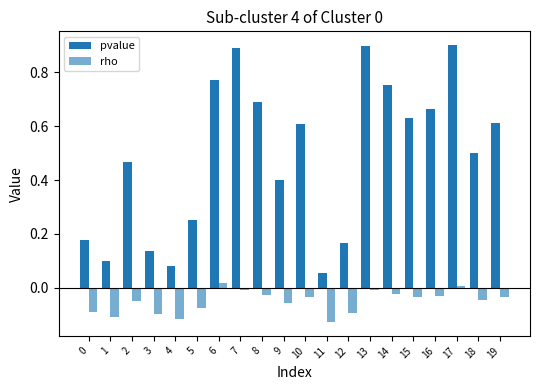

Which category has the highest value across all series?

17